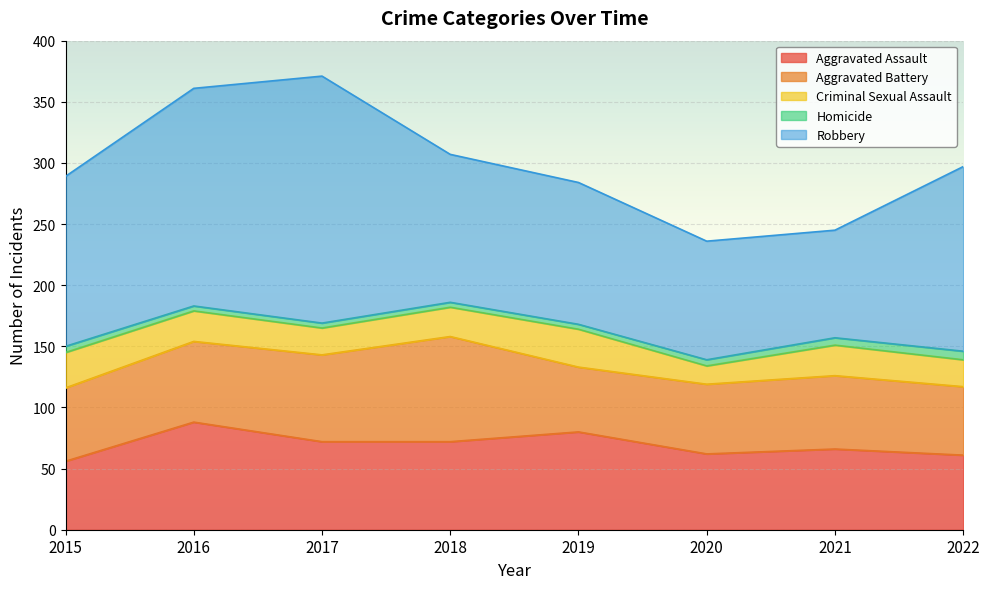

Which has a higher value, 2018 or 2015?

2018